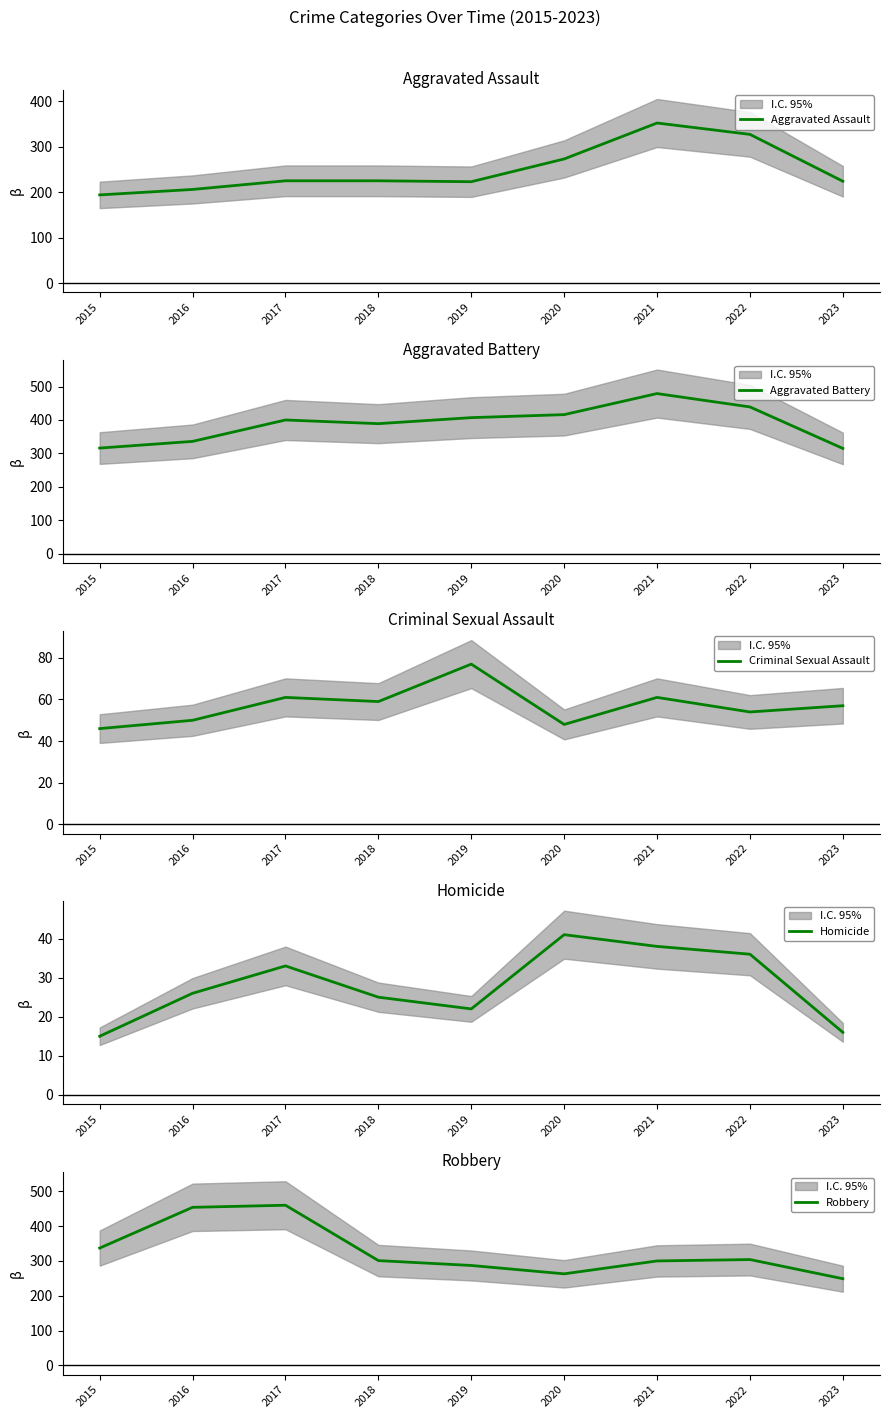

List the series in order of their peak value, highest first.

Aggravated Battery, Robbery, Aggravated Assault, Criminal Sexual Assault, Homicide